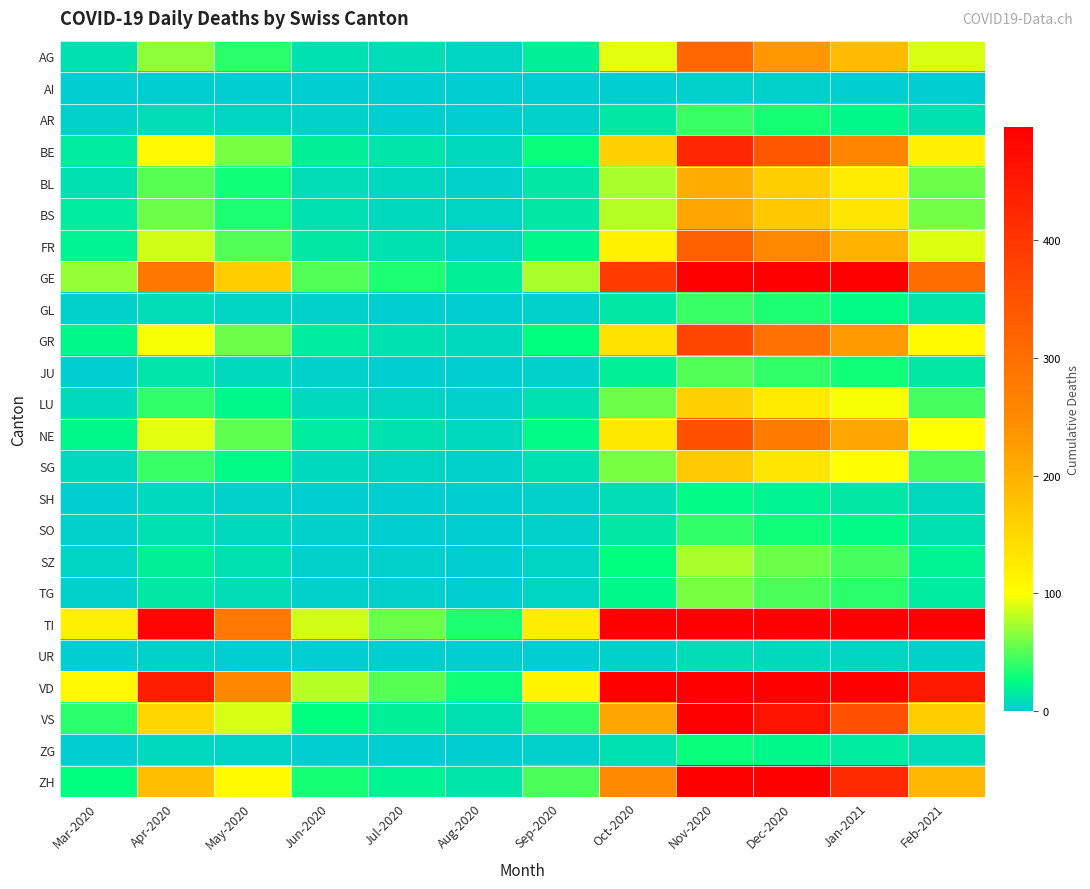

Which series has the largest total across all categories?

TI